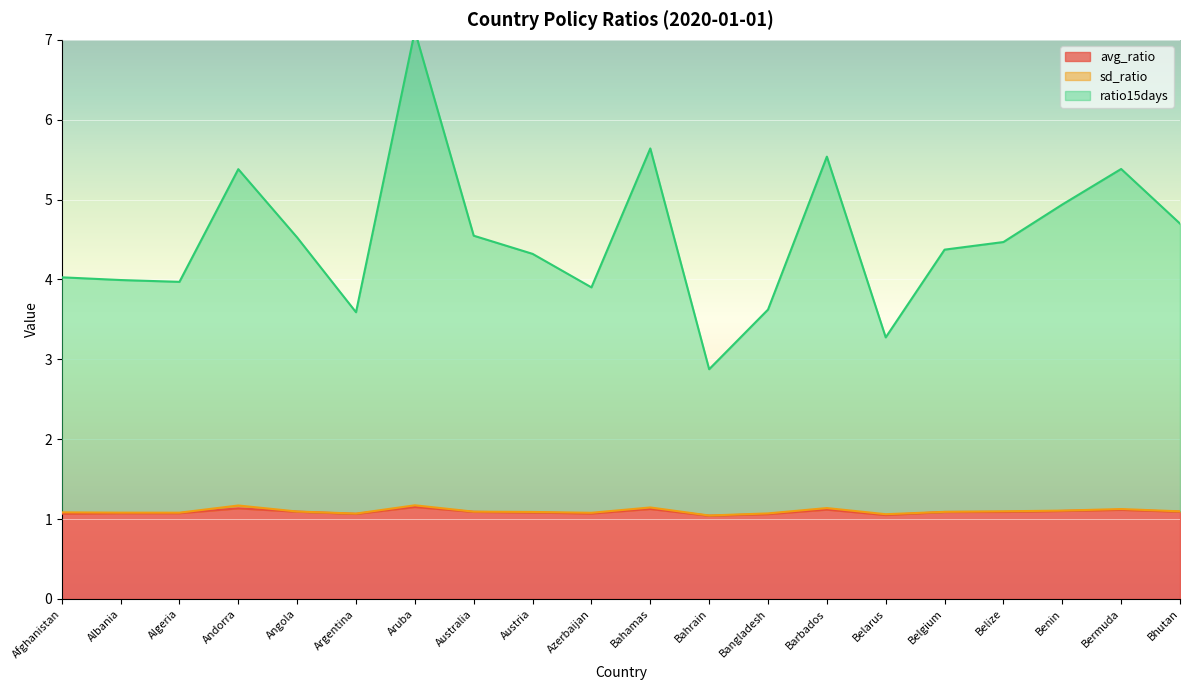

Rank the categories by ratio15days value from highest to lowest.

Aruba, Bahamas, Barbados, Bermuda, Andorra, Benin, Bhutan, Australia, Angola, Belize, Belgium, Austria, Afghanistan, Albania, Algeria, Azerbaijan, Bangladesh, Argentina, Belarus, Bahrain